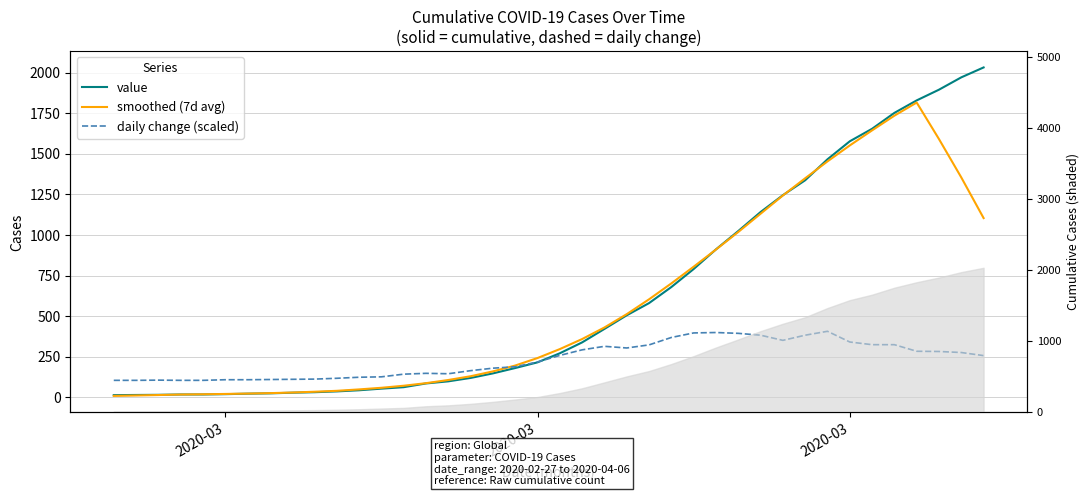

What value does the daily change (scaled) series have at 2020-03?

340.4